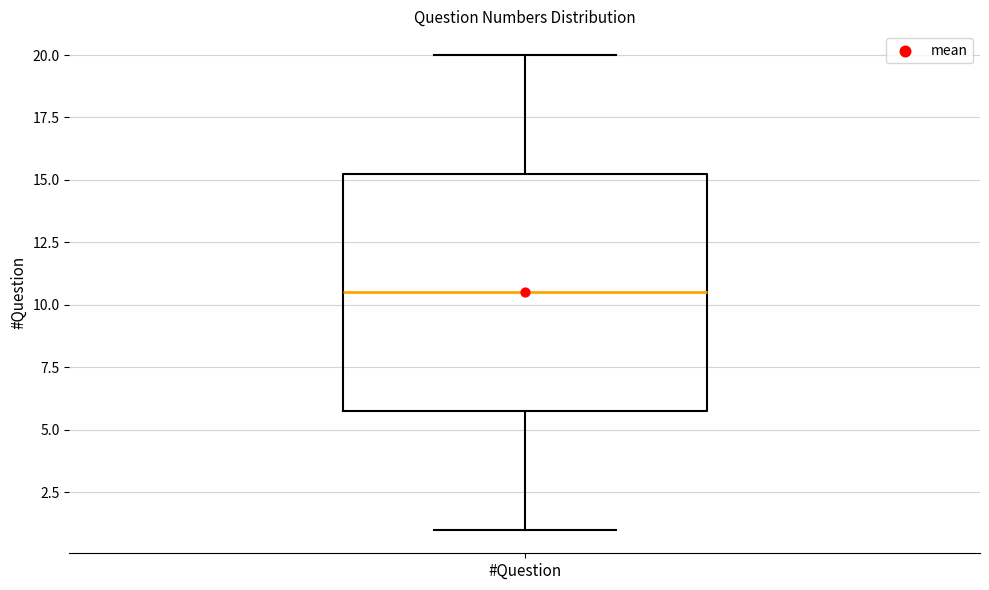

Where does the median line of the box for #Question sit on the y-axis? The values are not printed on the chart, so give them approximately, as read against the axis.

10.5